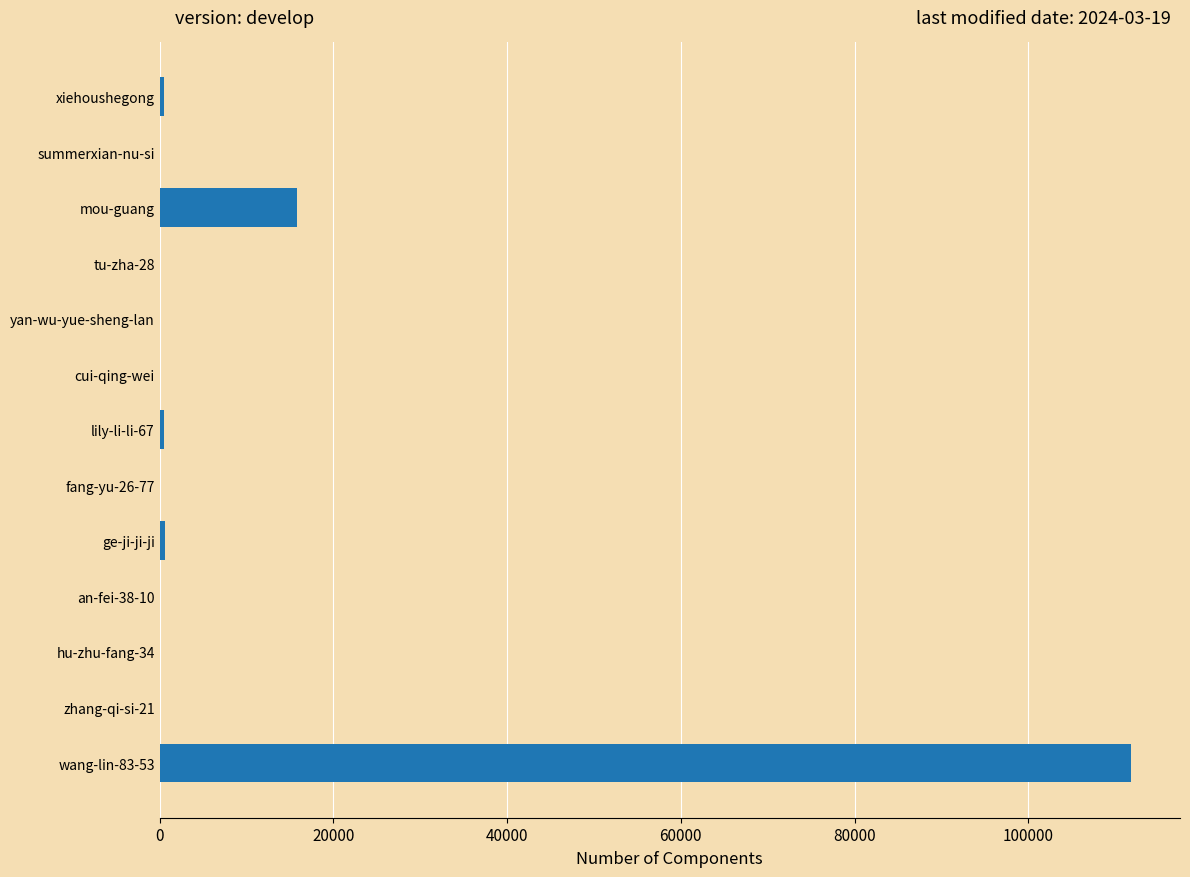

What is the maximum value shown in the chart?

111870